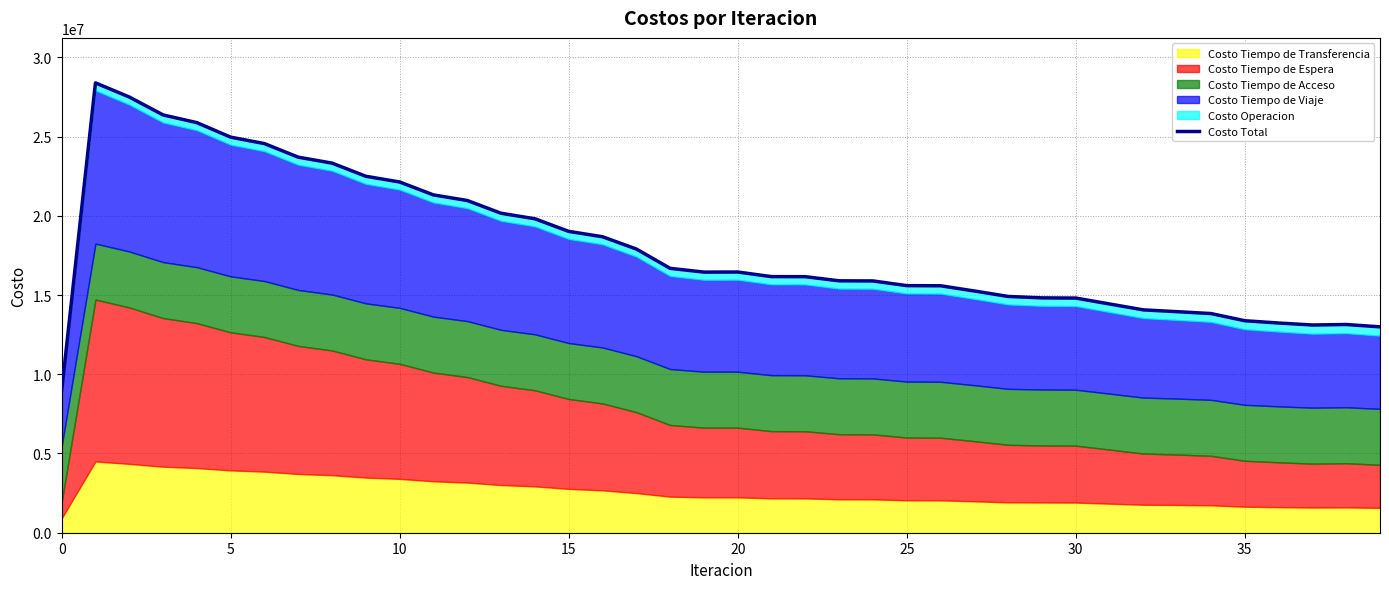

What is the difference between the maximum and minimum values?

19436534.8